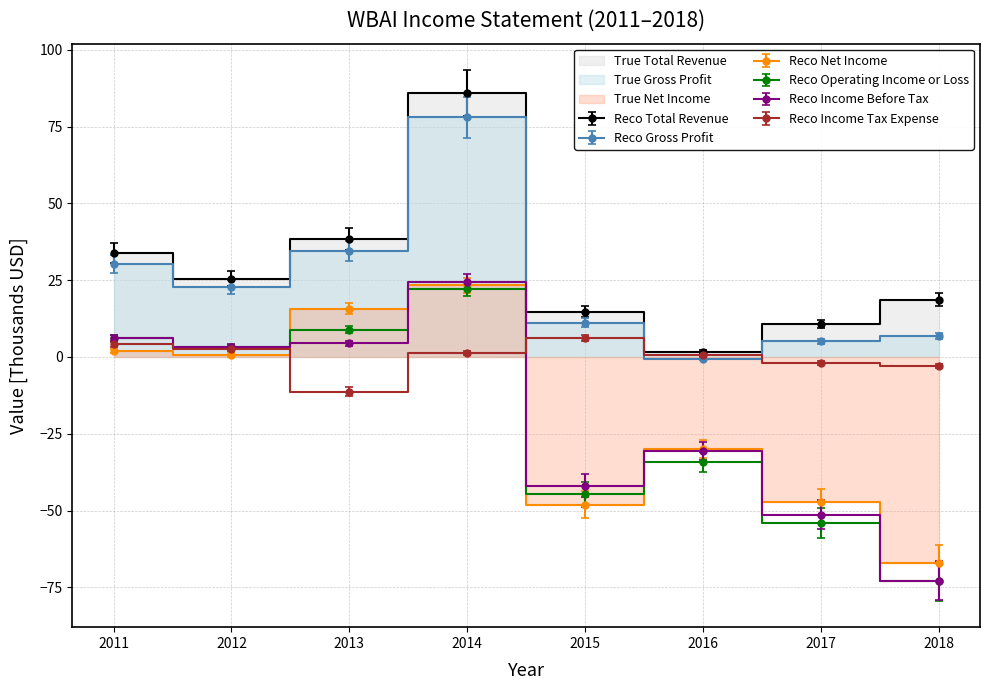

True or false: Total Revenue and Income Before Tax intersect in this chart.

False